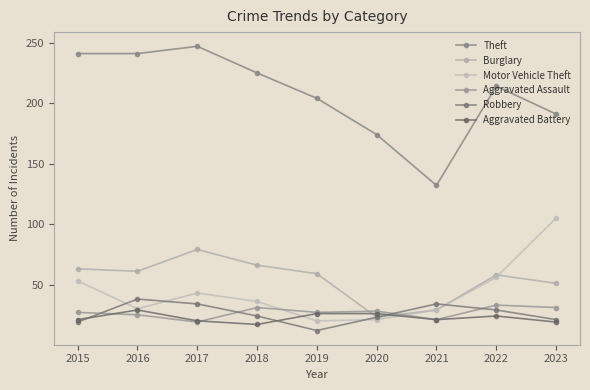

At which category is the sum across all series the highest?

2017